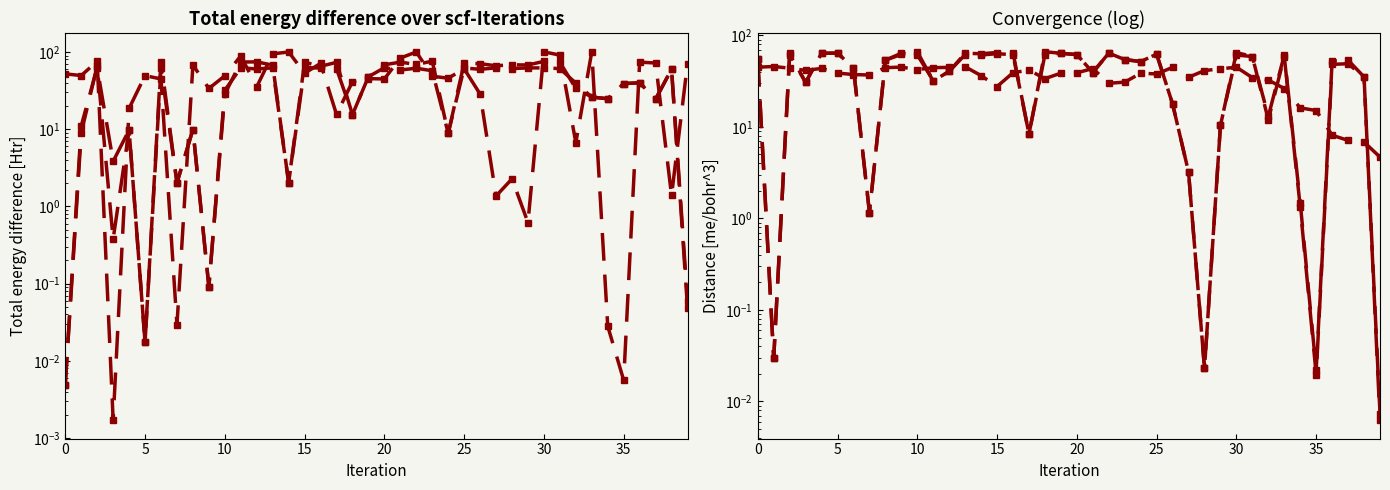

Which series ends up on top after the final intersection of 24928 and 24933?

24933